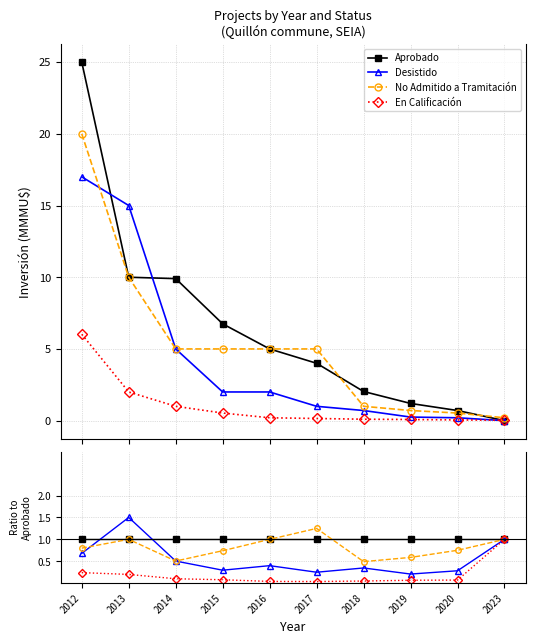

What is the spread (max minus min) of values at 2015?

0.9